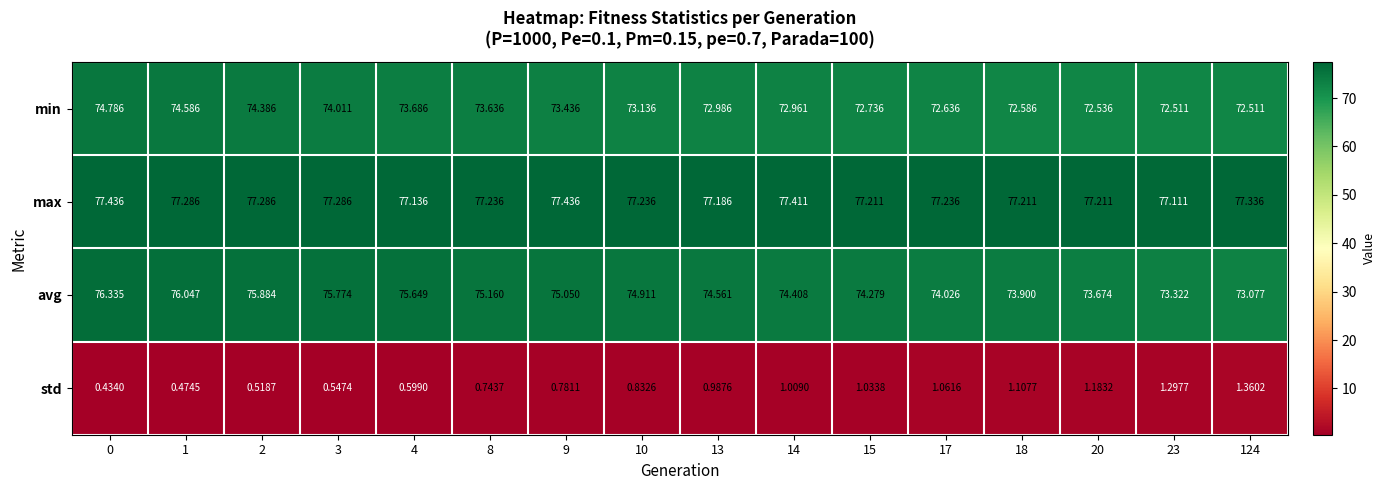

Which series has the widest spread of values?

avg